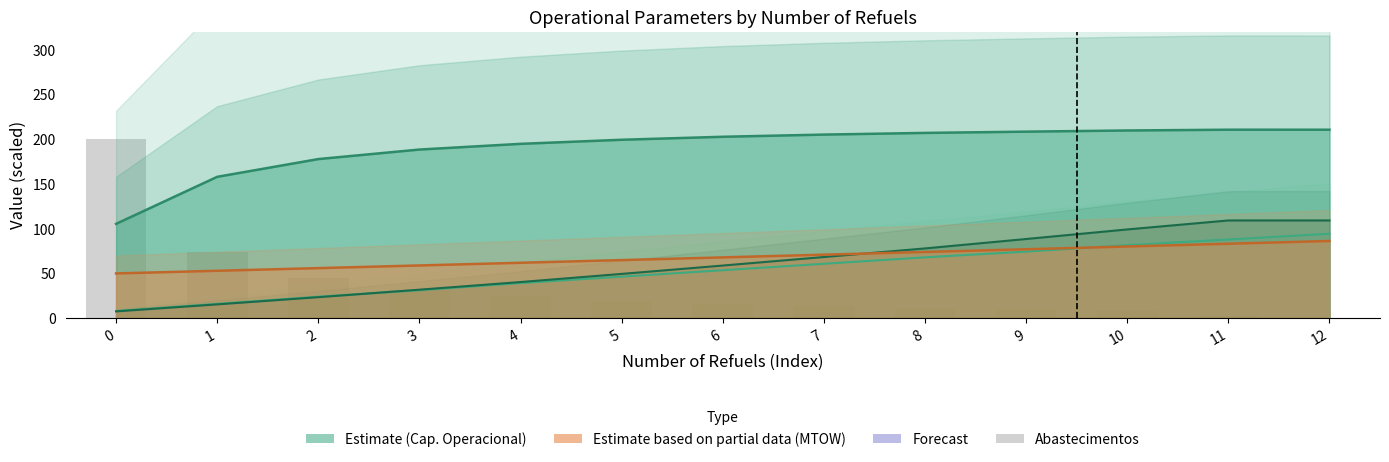

What is the sum of the values at 11 and 1?

76.4